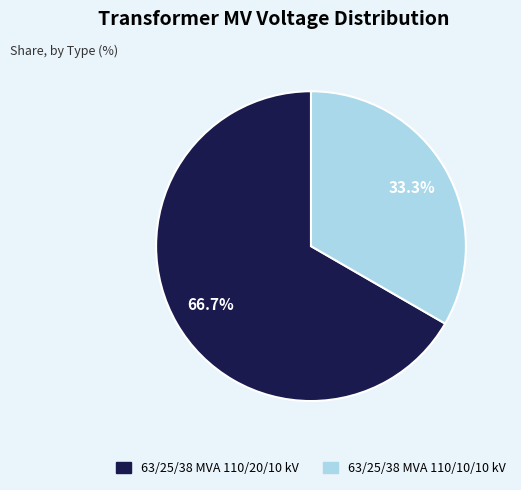

Which category has the smallest portion of the pie?

63/25/38 MVA 110/10/10 kV